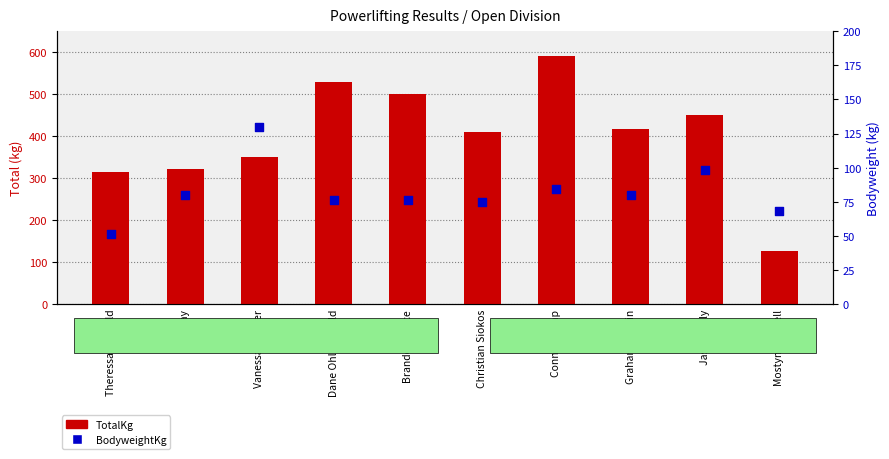

Is the value of BodyweightKg at Brandon Grace greater than the value of TotalKg at Vanessa Weaver?

No